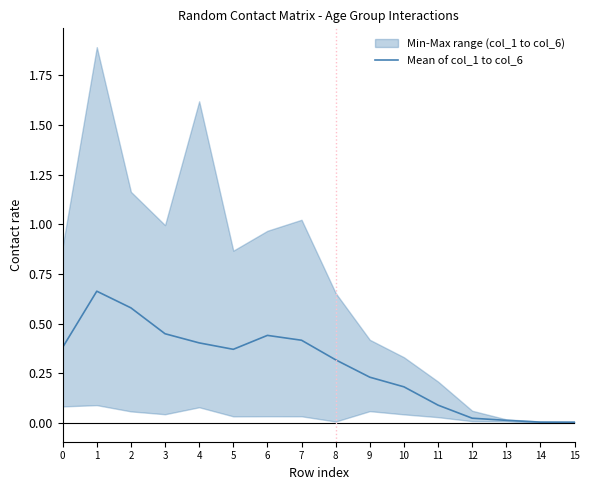

The chart shows a value of 0.7 at 1. True or false?

True